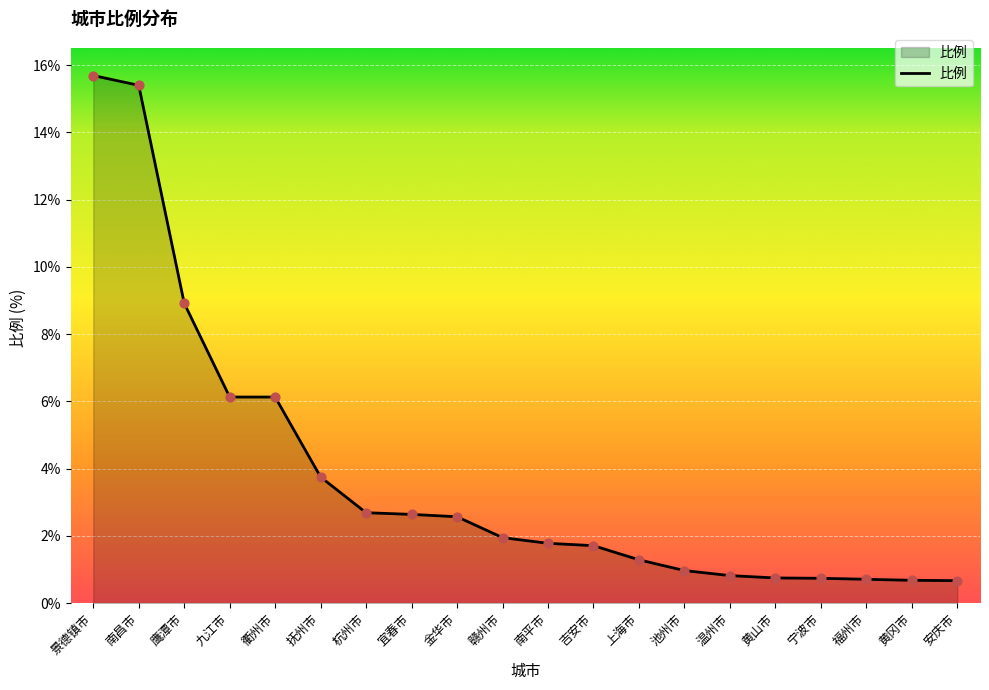

What is the change in value from 衢州市 to 安庆市?

-5.5